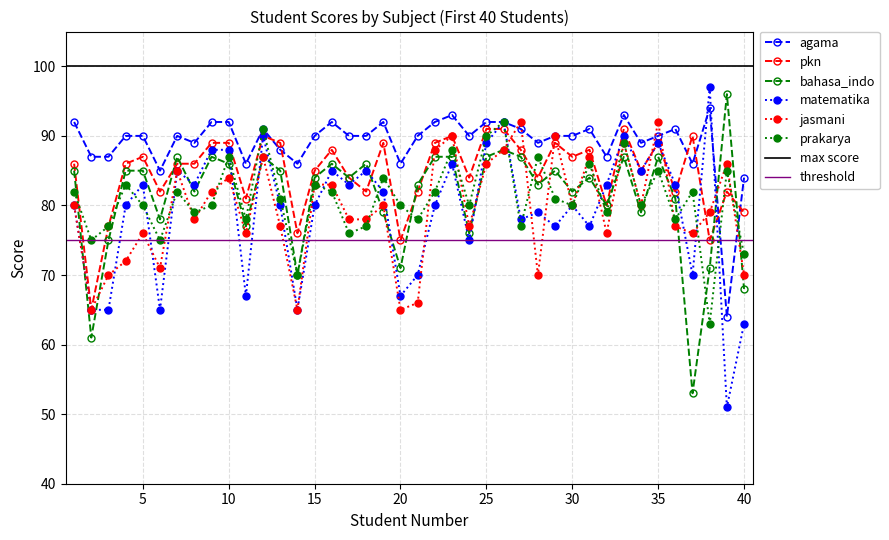

The matematika series shows 40 at 26. True or false?

False